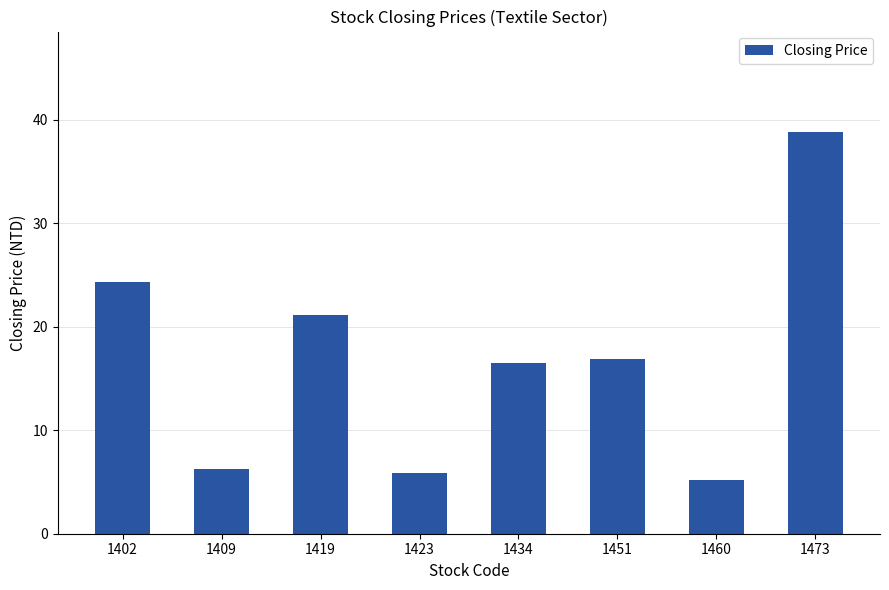

What is the maximum value shown in the chart?

38.8